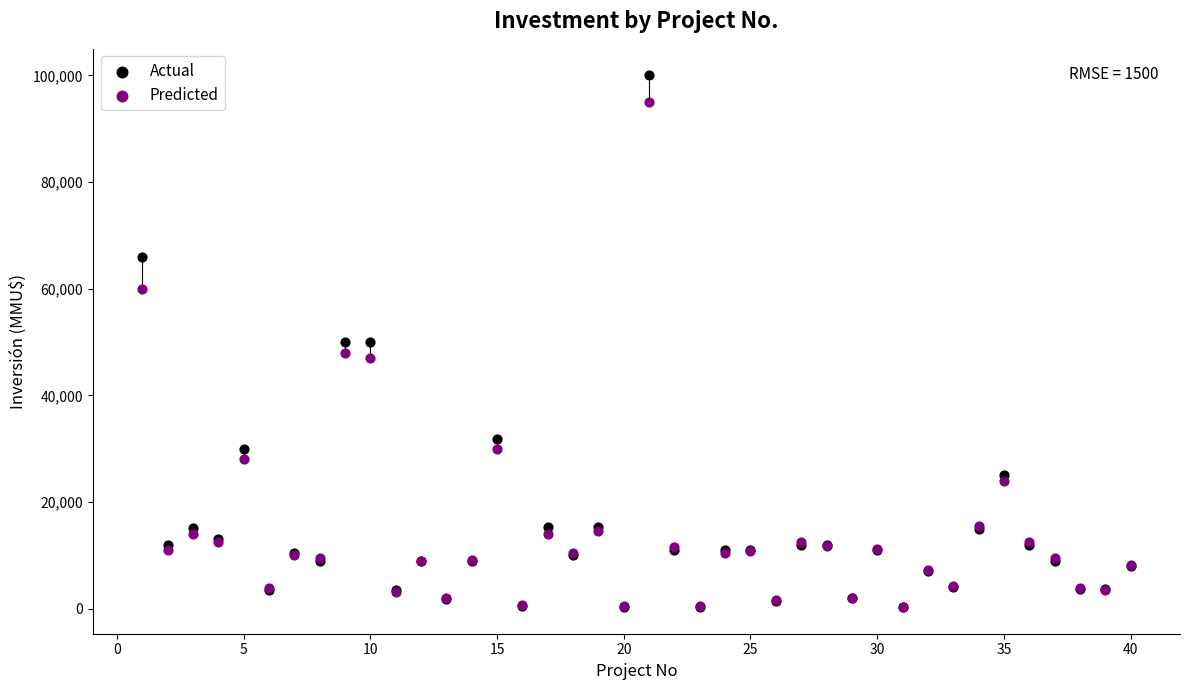

Which series has the widest spread of Y values?

Actual